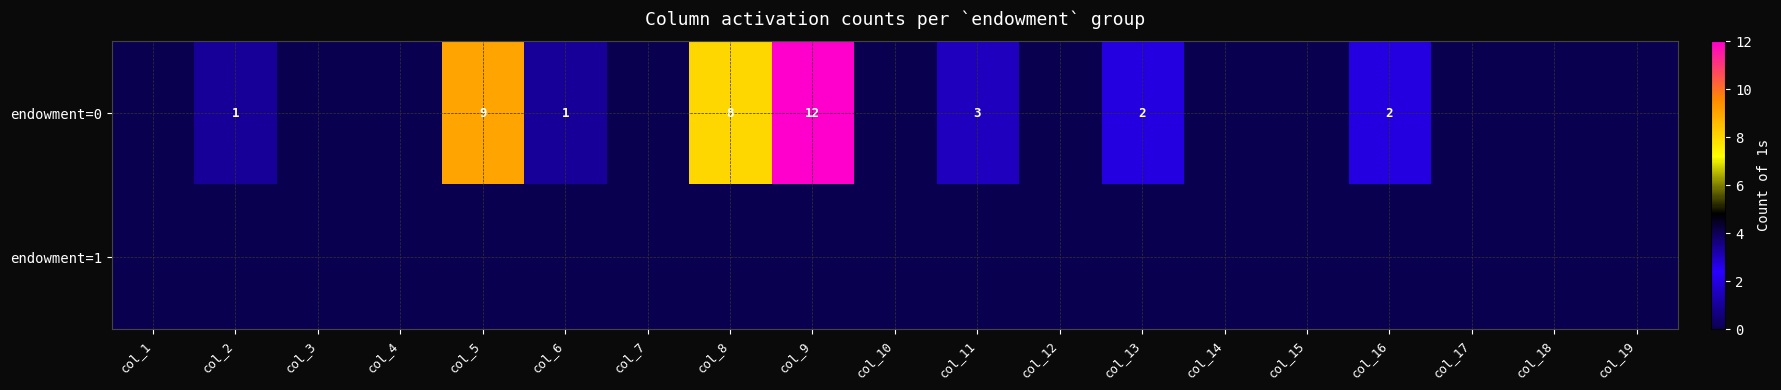

Which label corresponds to the largest value in the chart?

col_9